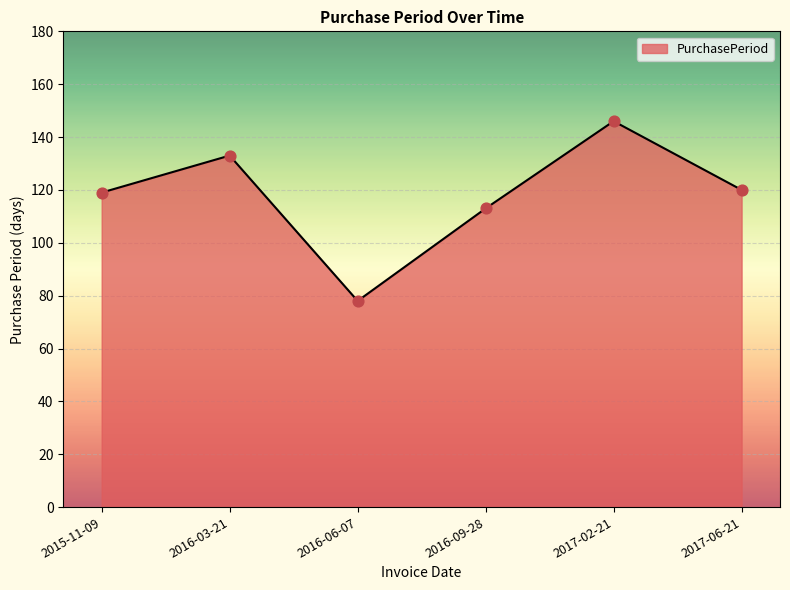

What is the change in value from 2015-11-09 to 2017-06-21?

+1